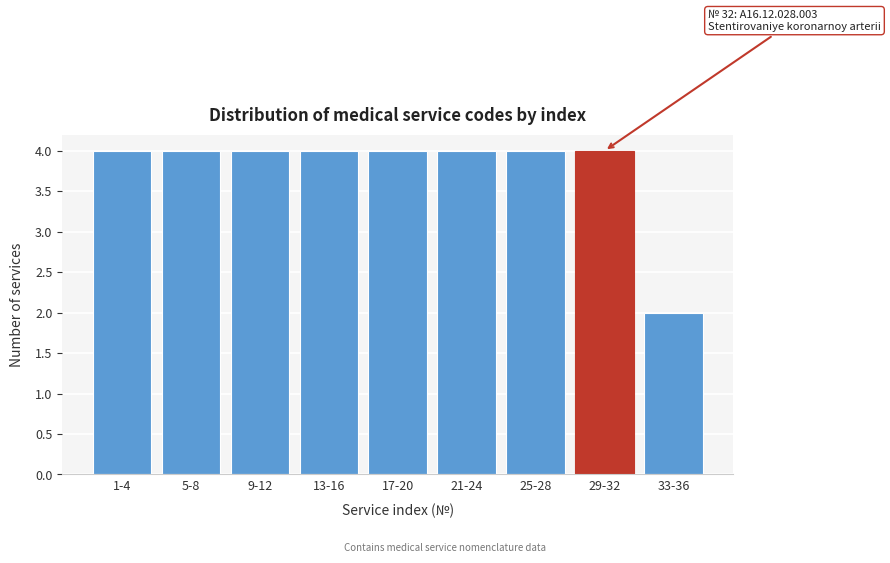

Reading left to right, list all the values displayed in this chart.

1-4=4	5-8=4	9-12=4	13-16=4	17-20=4	21-24=4	25-28=4	29-32=4	33-36=2